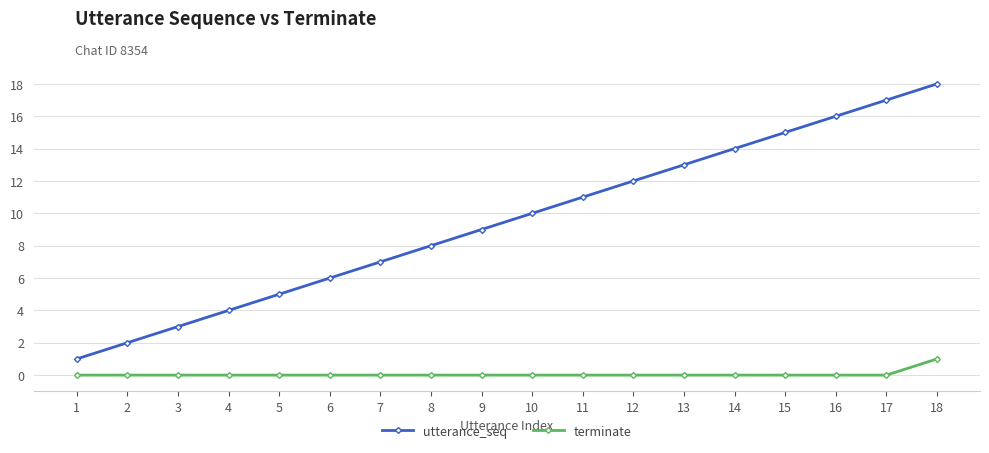

True or false: utterance_seq and terminate cross at least once.

False